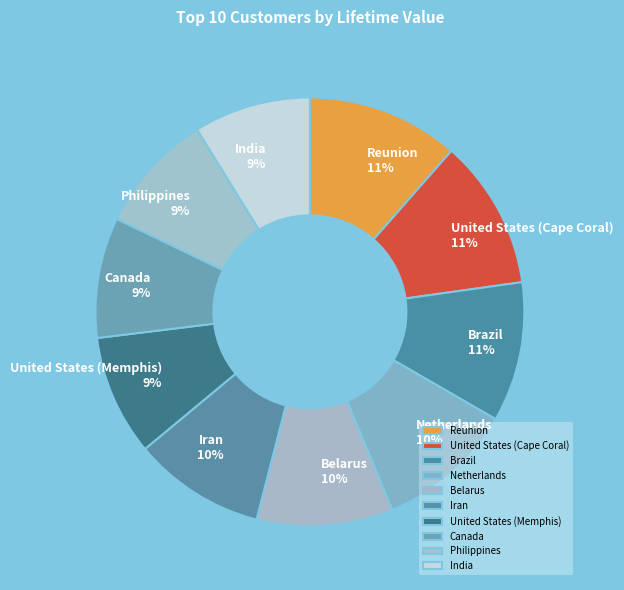

How many slices are in this pie chart?

10